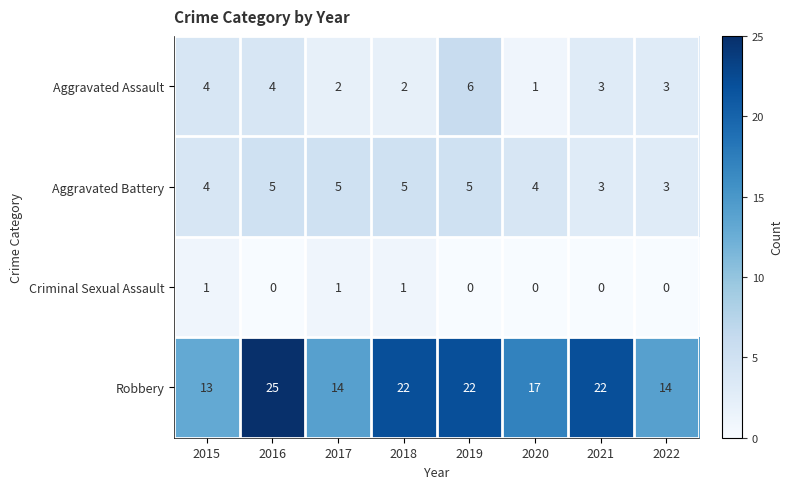

Which series changed the most between 2017 and 2019?

Robbery